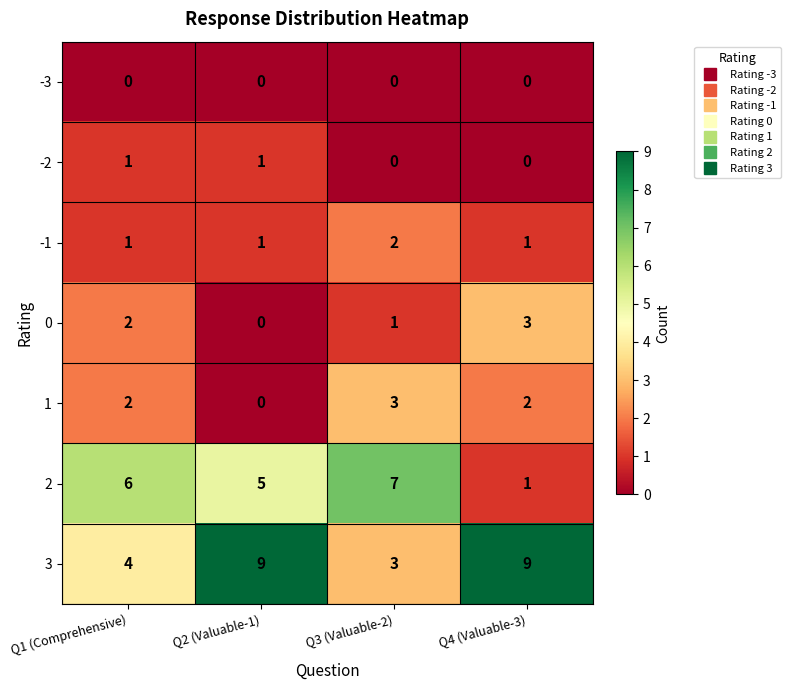

Count the 3 values in the range 4 to 9.

3